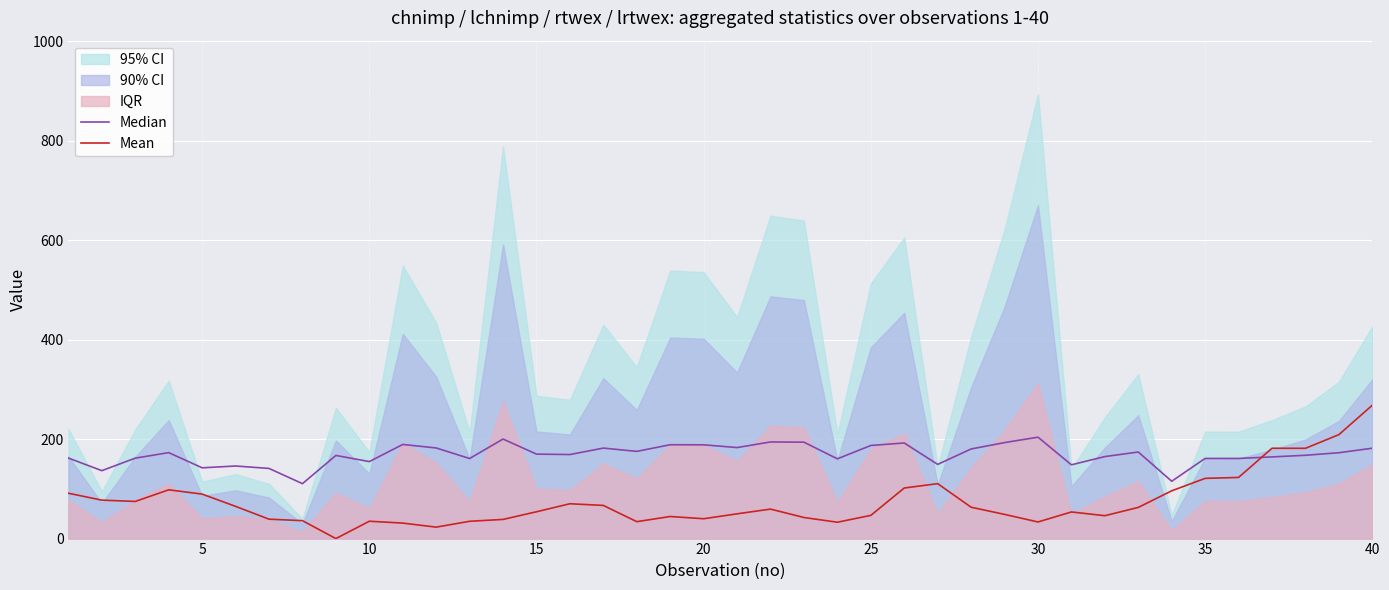

What is the maximum value for Mean?

268.1